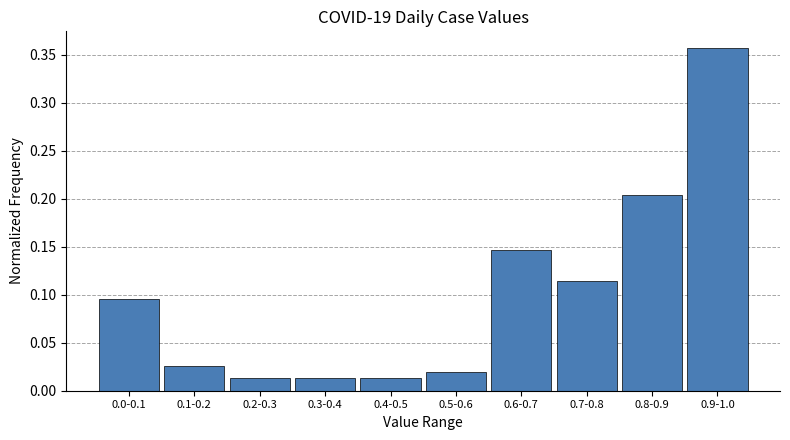

What is the difference between the maximum and minimum values?

0.3